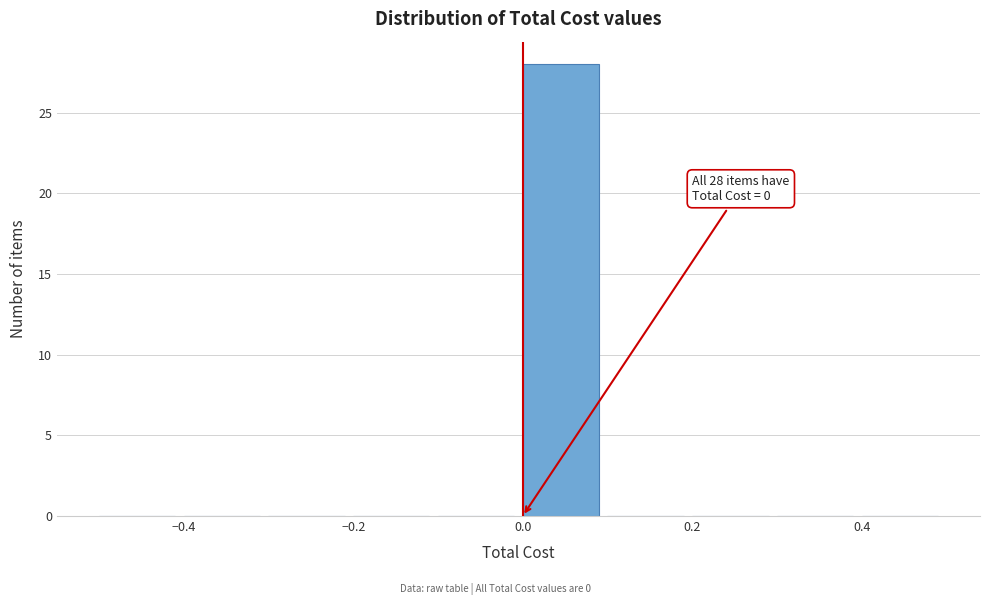

Which range on the x-axis has the tallest bar?

0.0 to 0.1